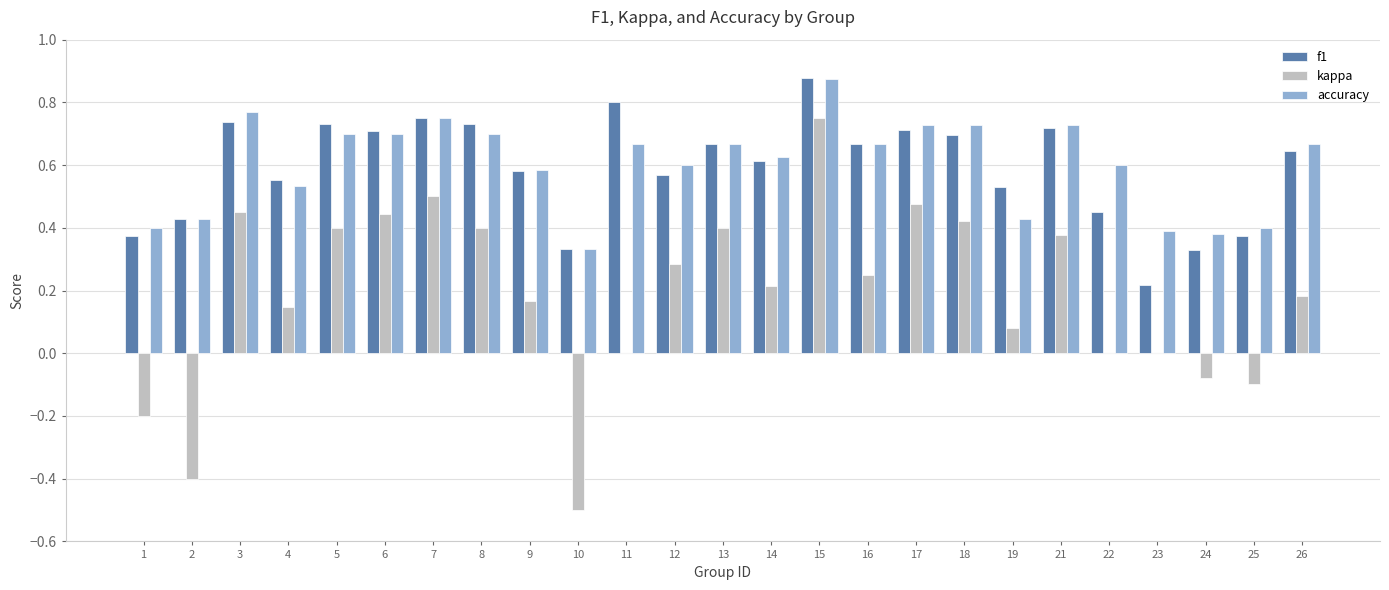

Is the value of accuracy at 8 greater than the value of kappa at 13?

Yes